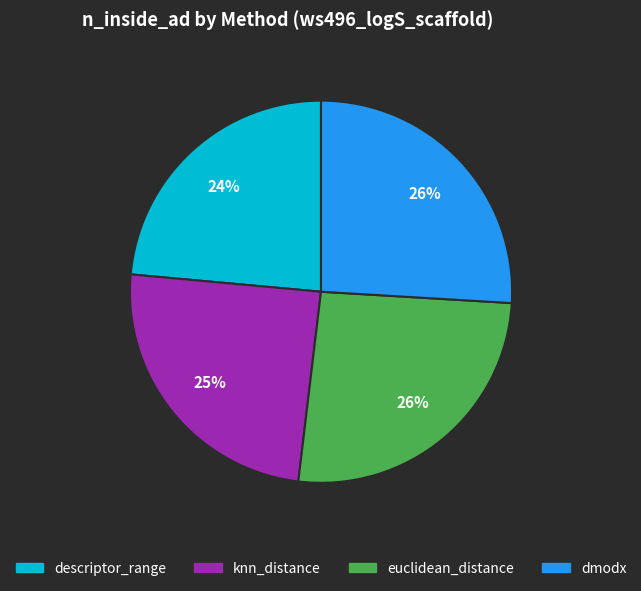

Do descriptor_range and dmodx together represent more than half of the pie?

No